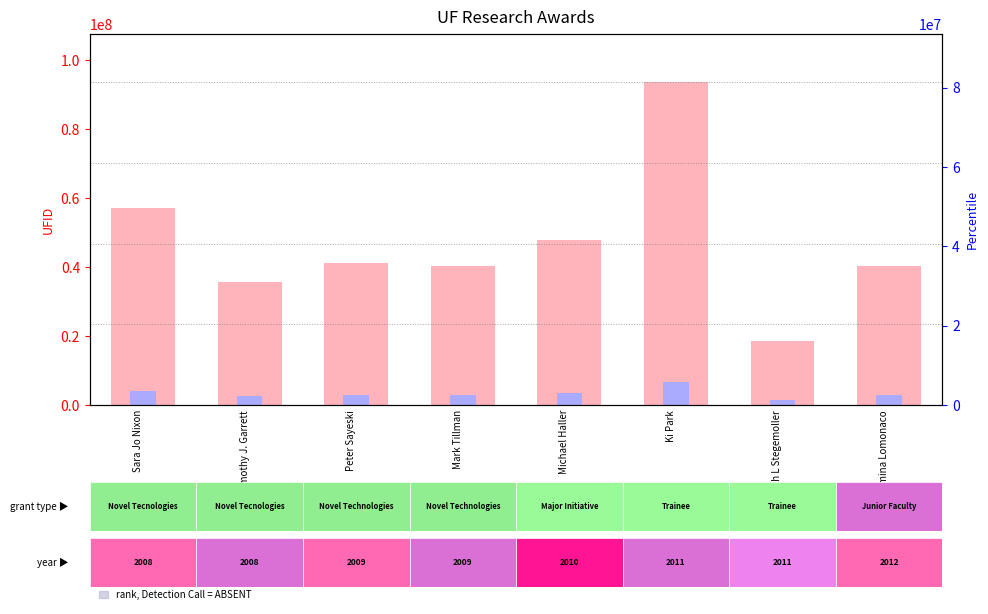

At which category does the chart reach its minimum across all series?

Elizabeth L Stegemoller